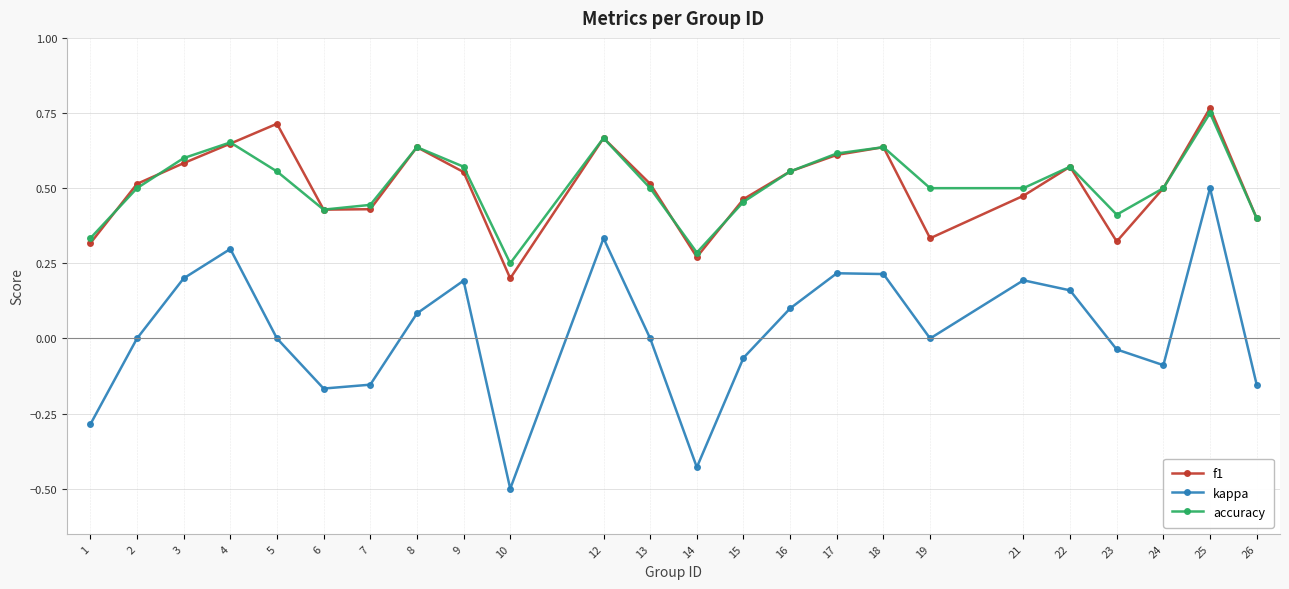

True or false: f1 has more than 0 points higher than both neighbors.

True